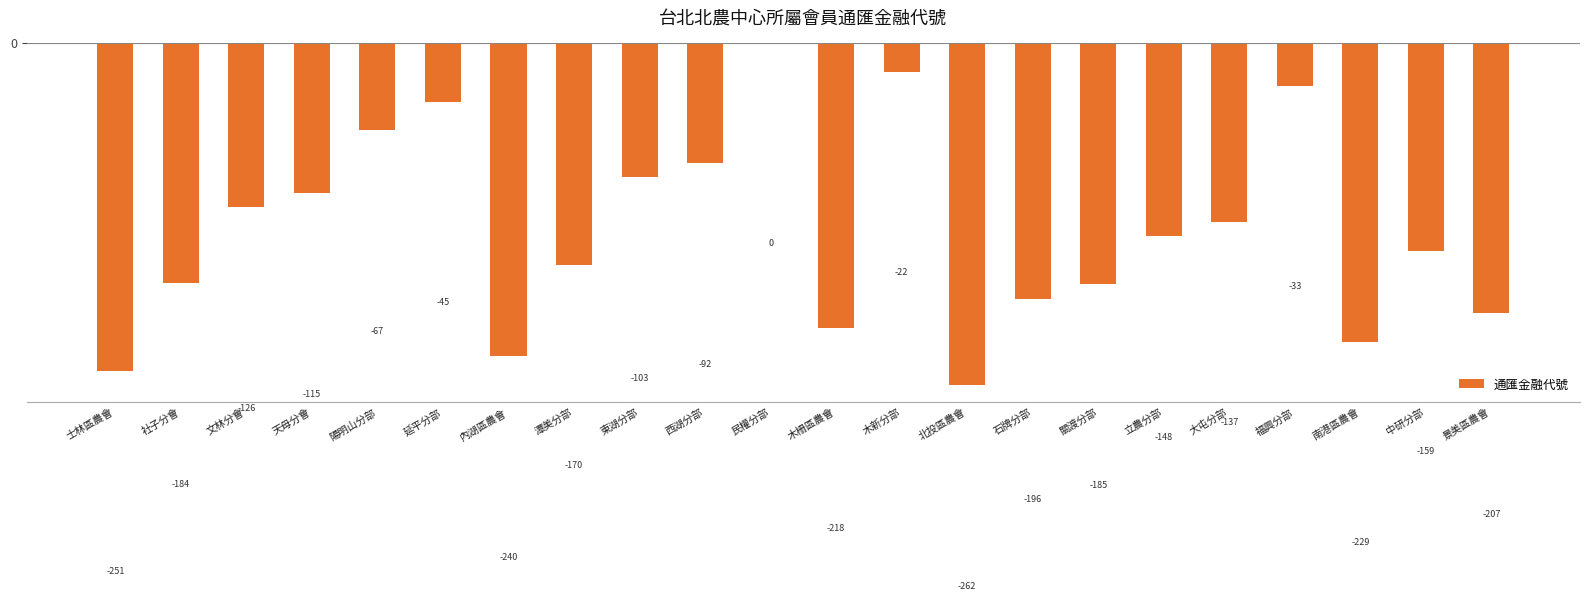

What is the sum of the values at 西湖分部 and 文林分會?

-218